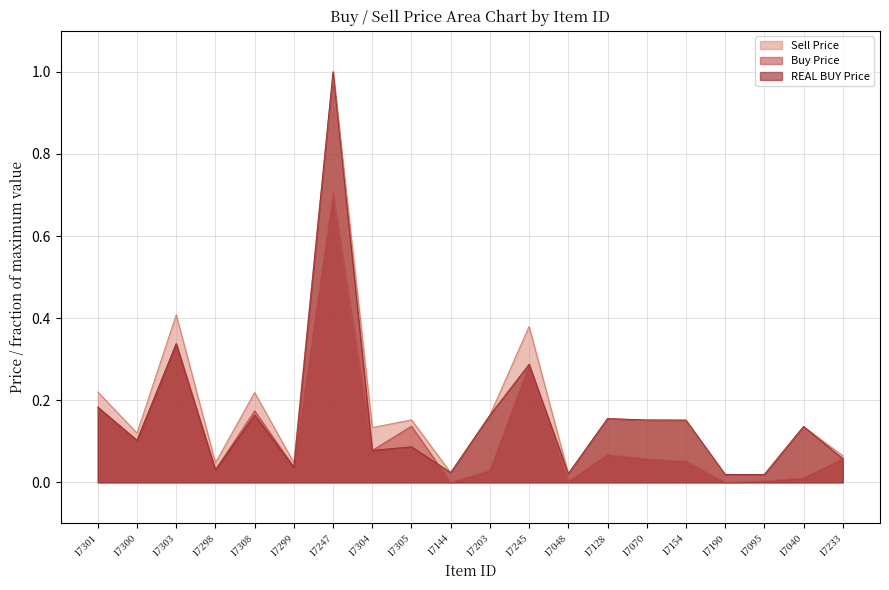

What is the total value across all series at 17233?

0.2